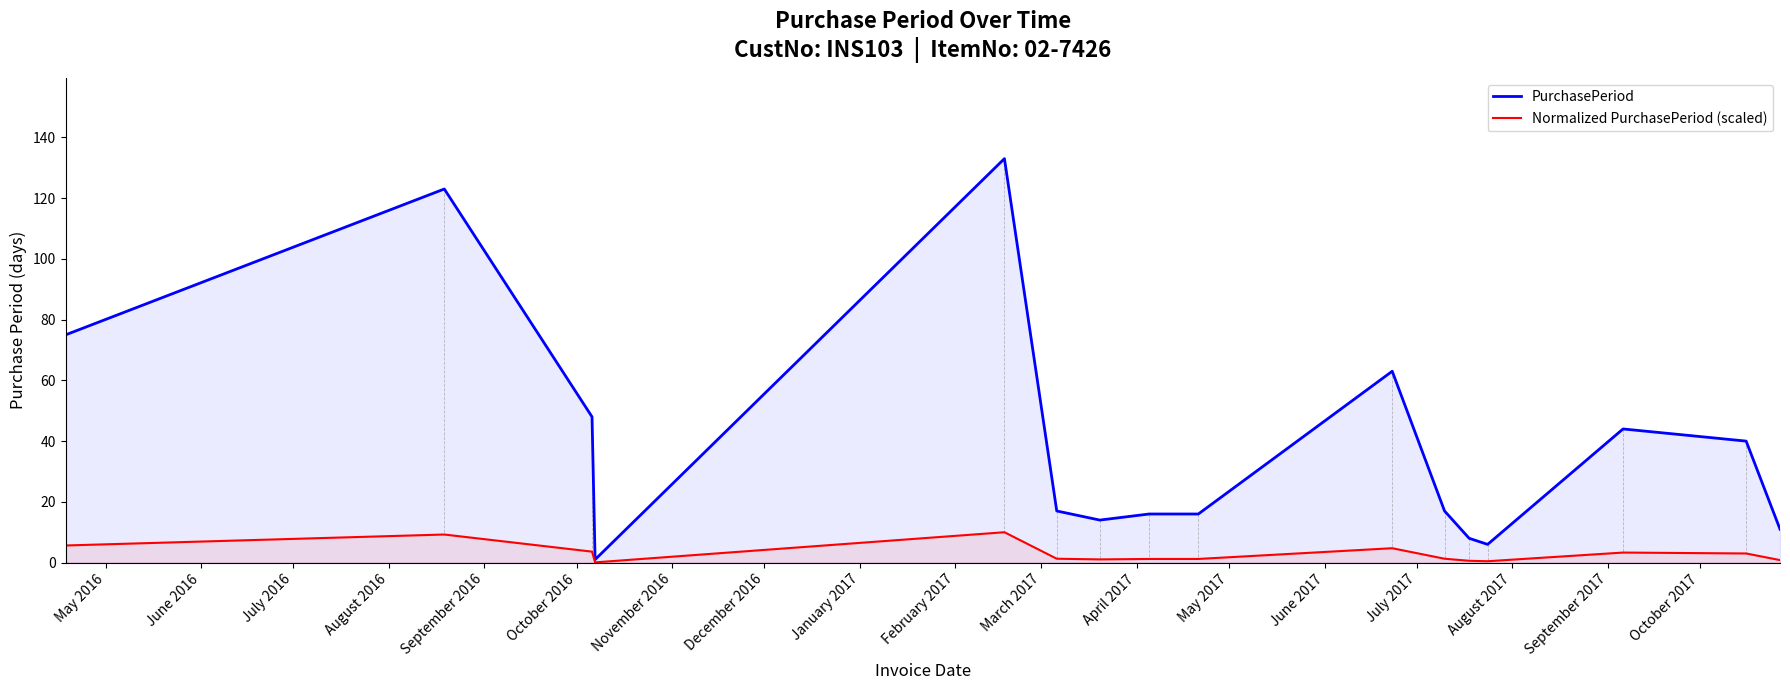

Does the chart display data point markers on the line(s)?

No